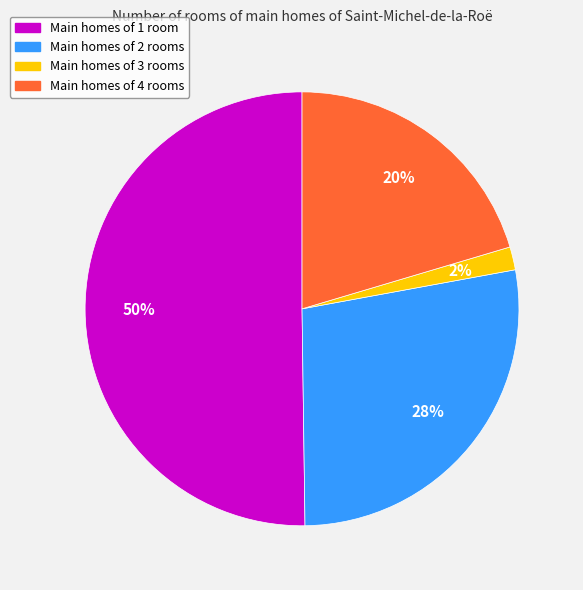

Count the number of slices in the pie.

4